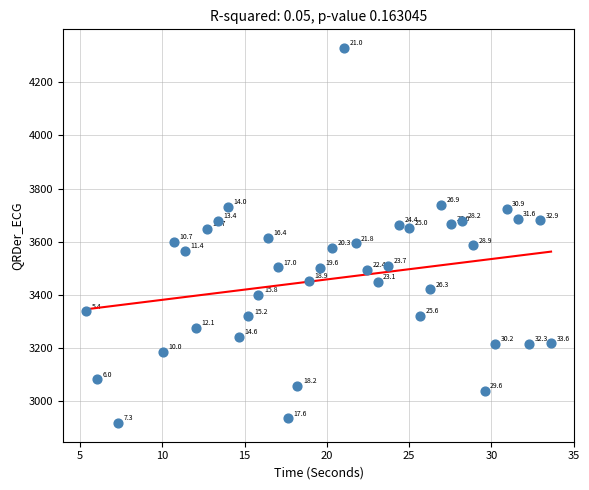

What Y value in the scatter plot is closest to 3623?

3614.2